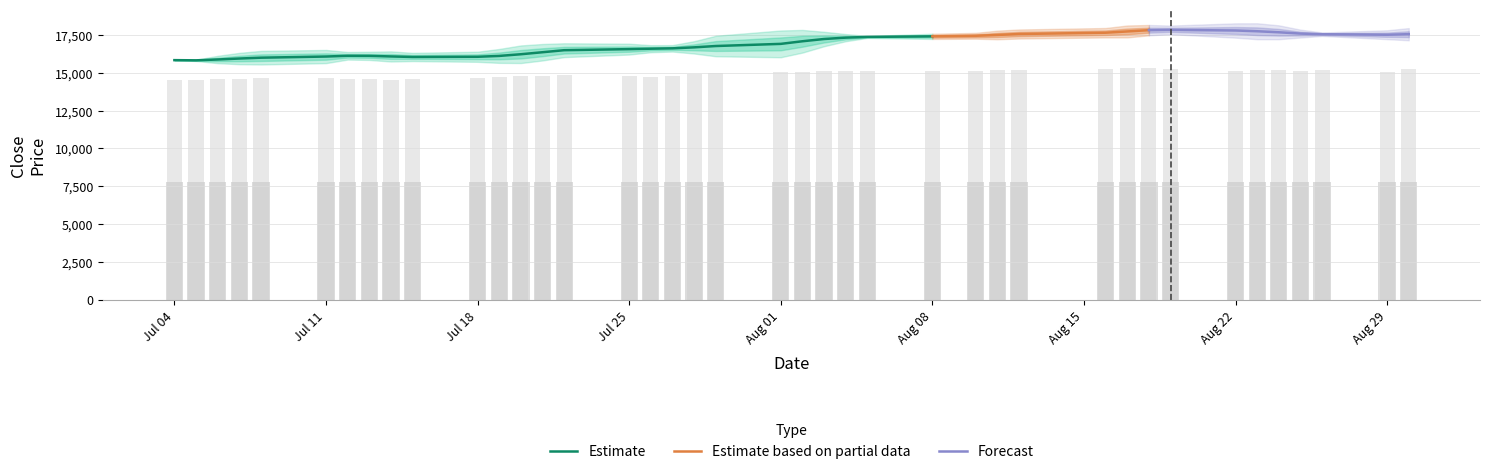

Is it true that the value at risk_free_rate is 3109.4?

False